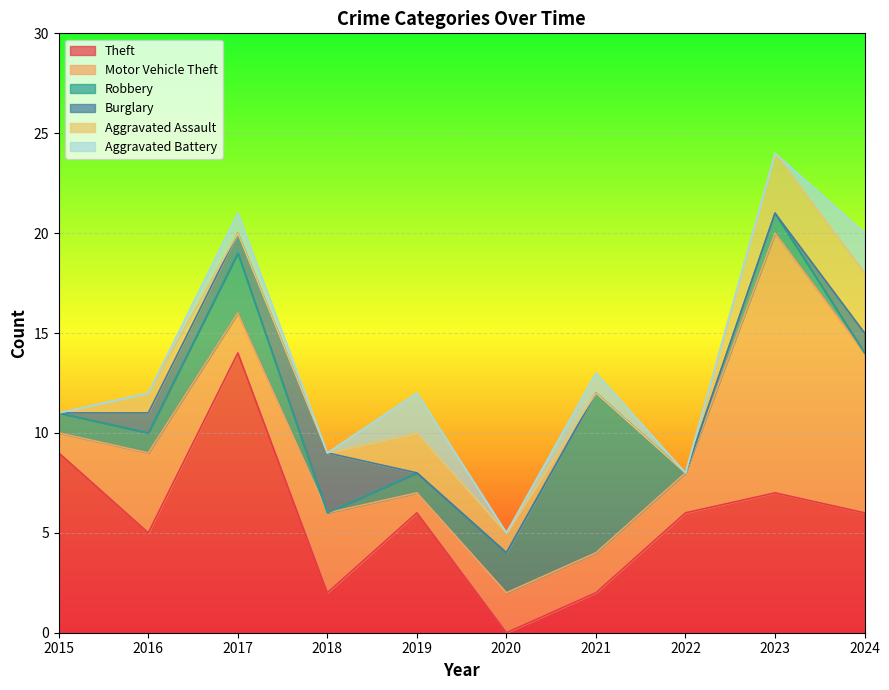

What is the maximum value for Theft?

14